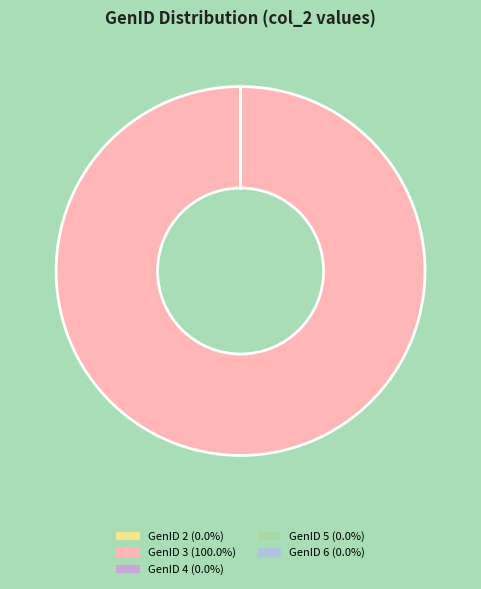

Does any single category account for the majority?

Yes